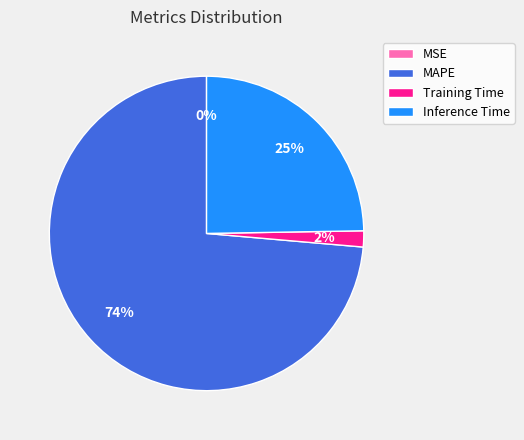

To the nearest percent, what is the average slice percentage?

25%